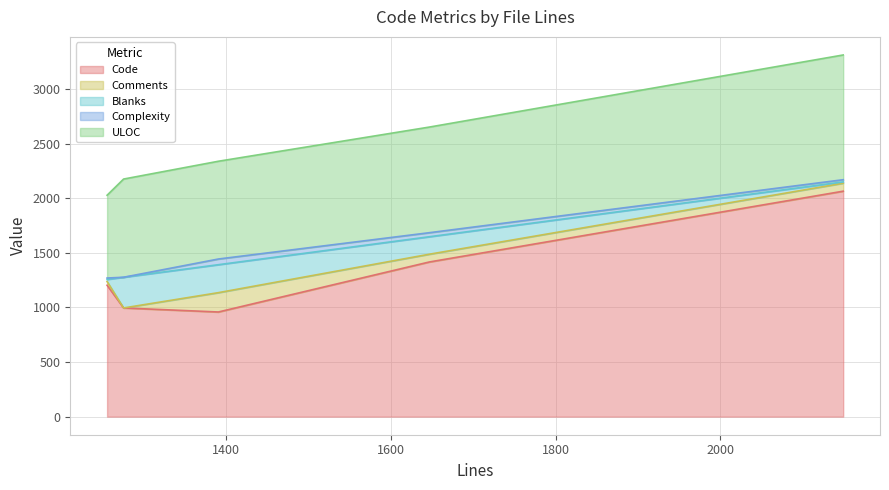

What are all the series names shown in the legend?

Code, Comments, Blanks, Complexity, ULOC